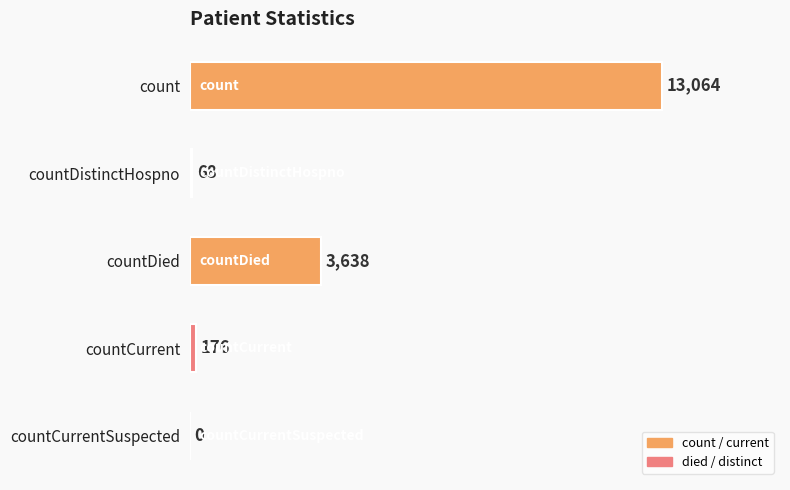

At which label is the value closest to 6532?

countDied